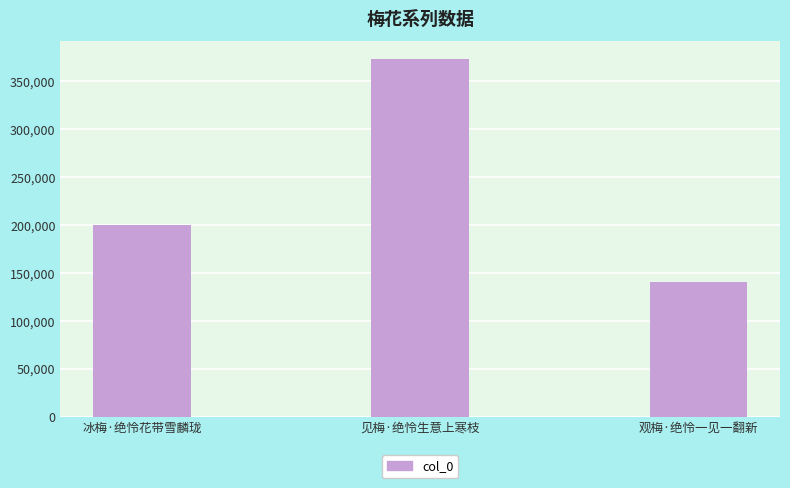

Reading left to right, extract all data points from this chart.

200429	373126	141069